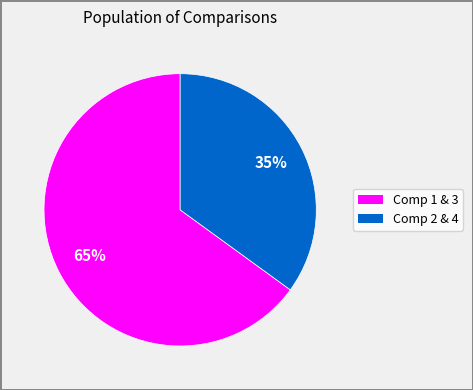

To the nearest percent, what is the average slice percentage?

50%